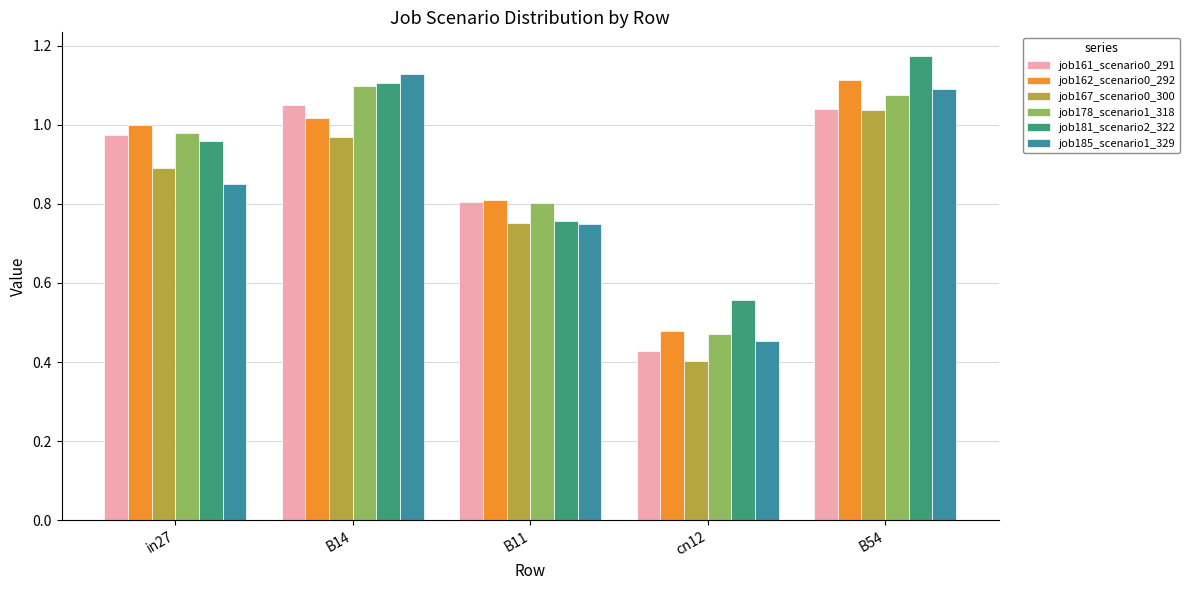

What are all the series names shown in the legend?

job161_scenario0_291, job162_scenario0_292, job167_scenario0_300, job178_scenario1_318, job181_scenario2_322, job185_scenario1_329